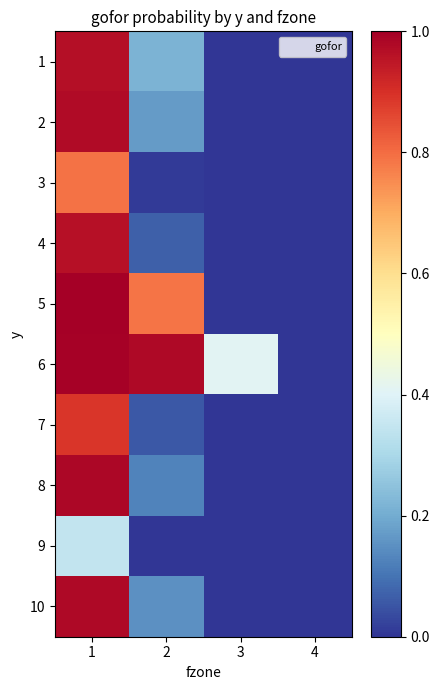

Reading right to left, what are all the values shown in this chart?

1: 4=0.0	3=0.0	2=0.2	1=1.0
2: 4=0.0	3=0.0	2=0.2	1=1.0
3: 4=0.0	3=0.0	2=0.0	1=0.8
4: 4=0.0	3=0.0	2=0.1	1=1.0
5: 4=0.0	3=0.0	2=0.8	1=1.0
6: 4=0.0	3=0.4	2=1.0	1=1.0
7: 4=0.0	3=0.0	2=0.1	1=0.9
8: 4=0.0	3=0.0	2=0.1	1=1.0
9: 4=0.0	3=0.0	2=0.0	1=0.3
10: 4=0.0	3=0.0	2=0.2	1=1.0